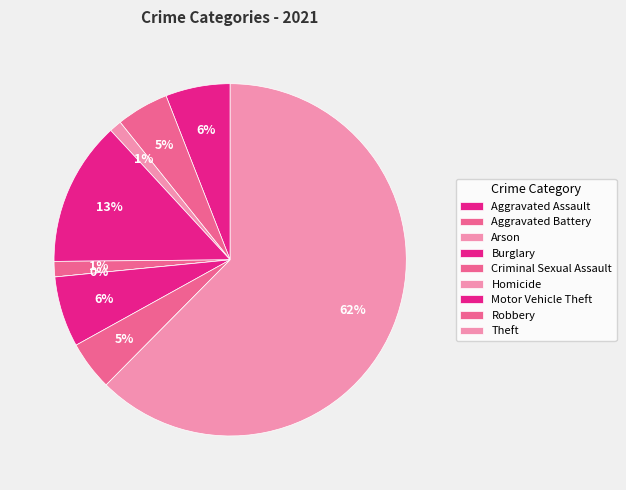

How many slices are in this pie chart?

9